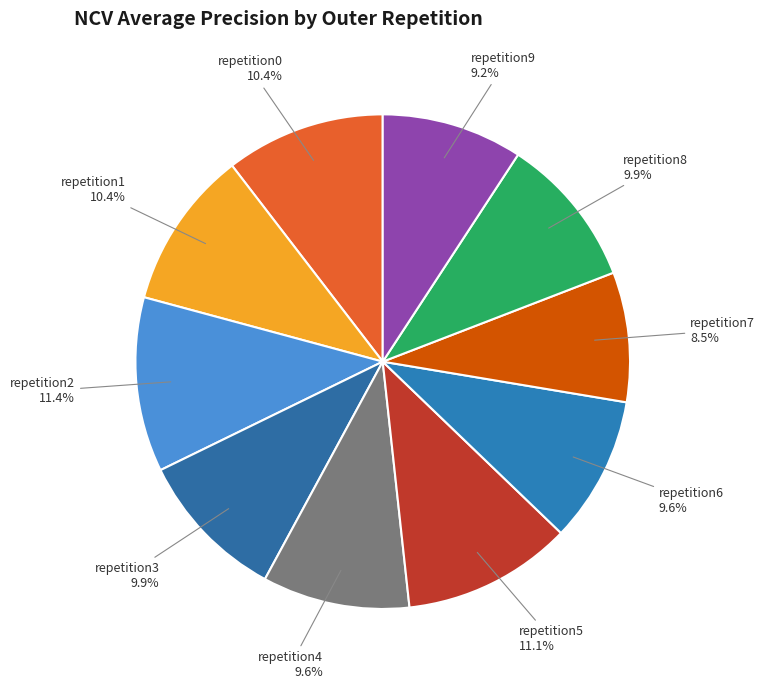

Count the number of slices in the pie.

10